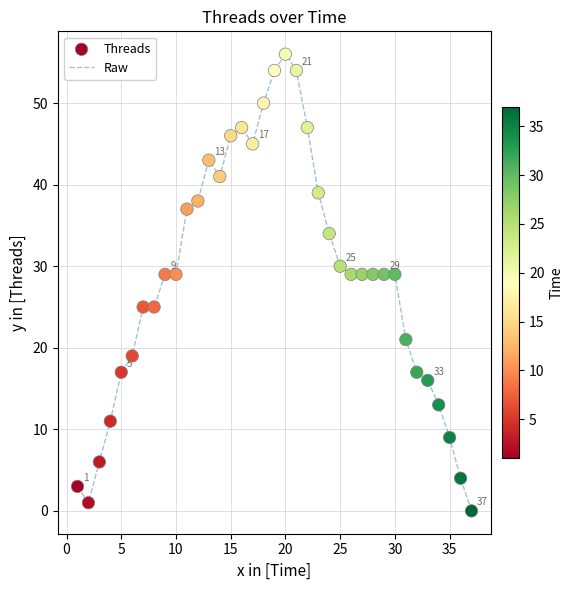

What is the greatest value displayed?

56